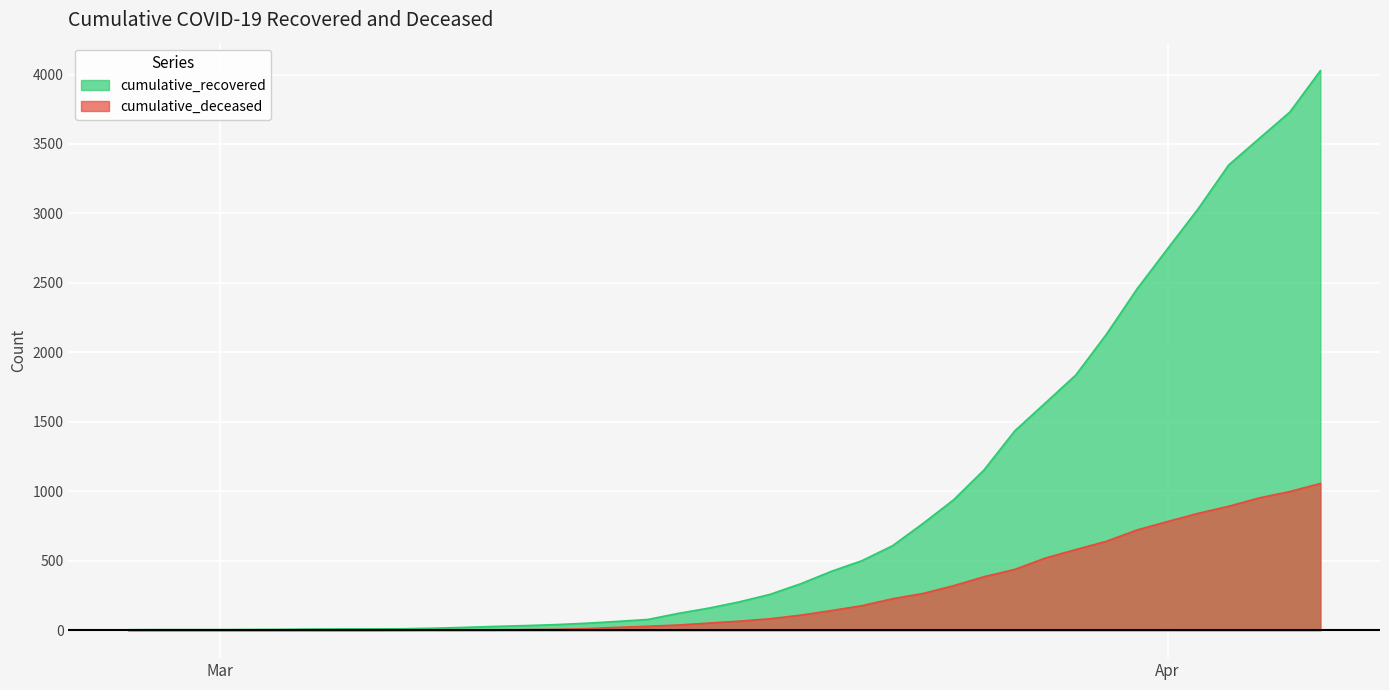

List the series in order of their overall mean, lowest first.

cumulative_deceased, cumulative_recovered